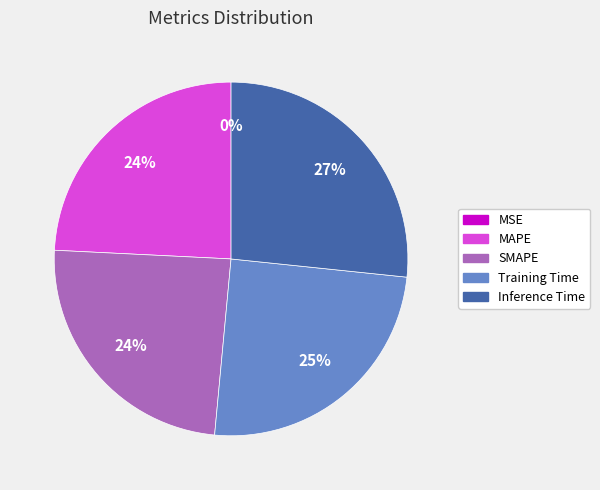

To the nearest percent, what is the average slice percentage?

20%